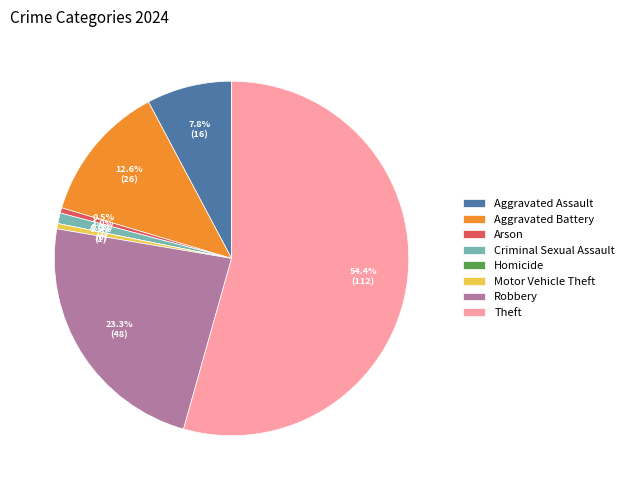

Is it true that Criminal Sexual Assault is 1% of the pie?

True